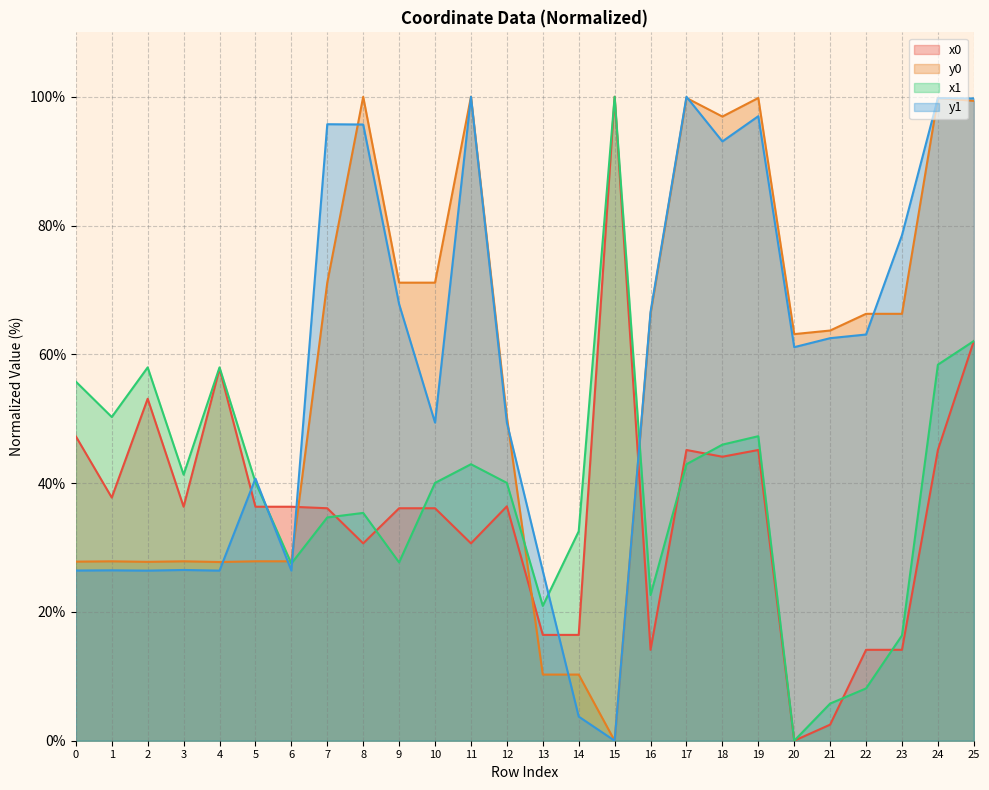

What is the average value of the y1 series?

58.0